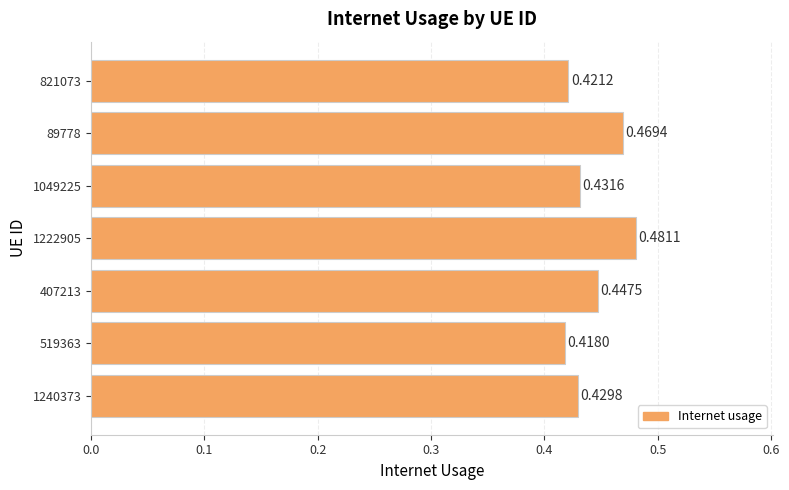

What is the sum of the values at 519363 and 821073?

0.8